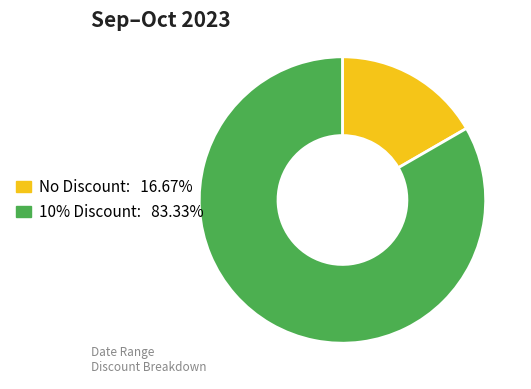

Is there any slice that represents more than half of the pie?

Yes